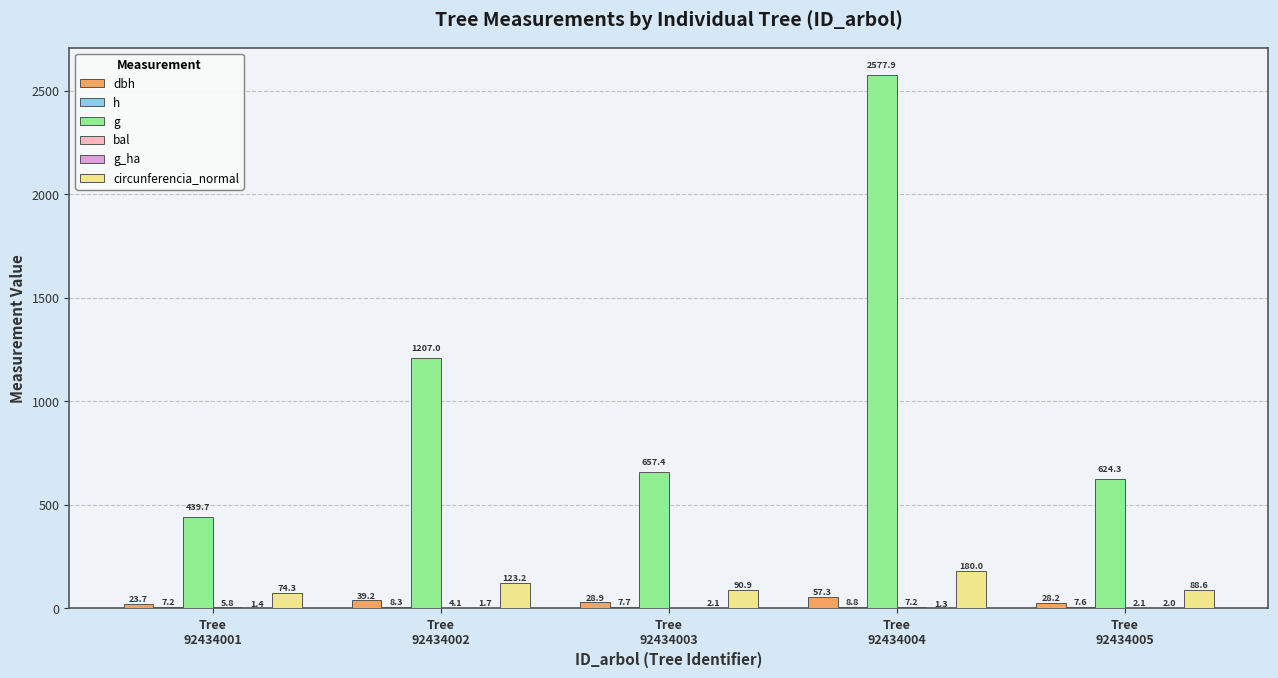

How many distinct data groups are displayed?

6